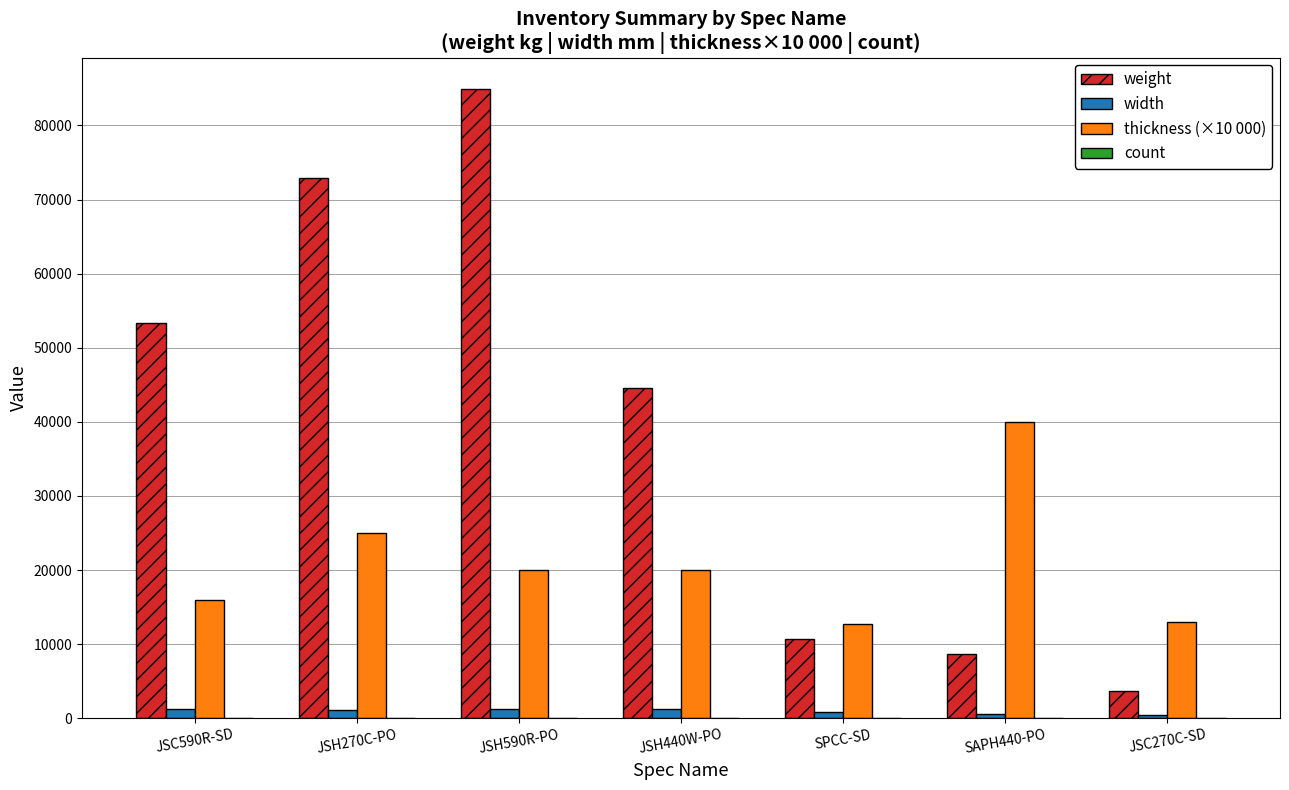

The value of thickness (×10 000) at JSH270C-PO is 8712. True or false?

False